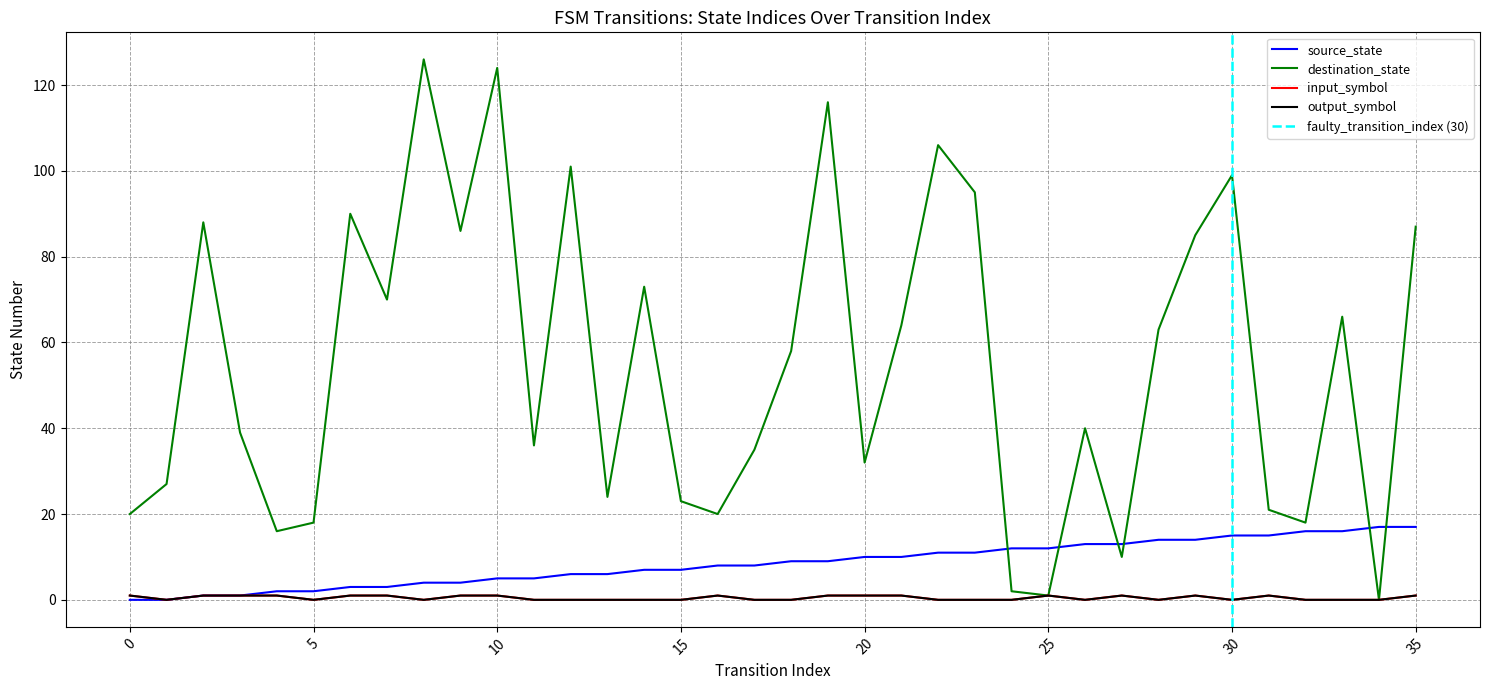

What is the sum of all source_state values?

306